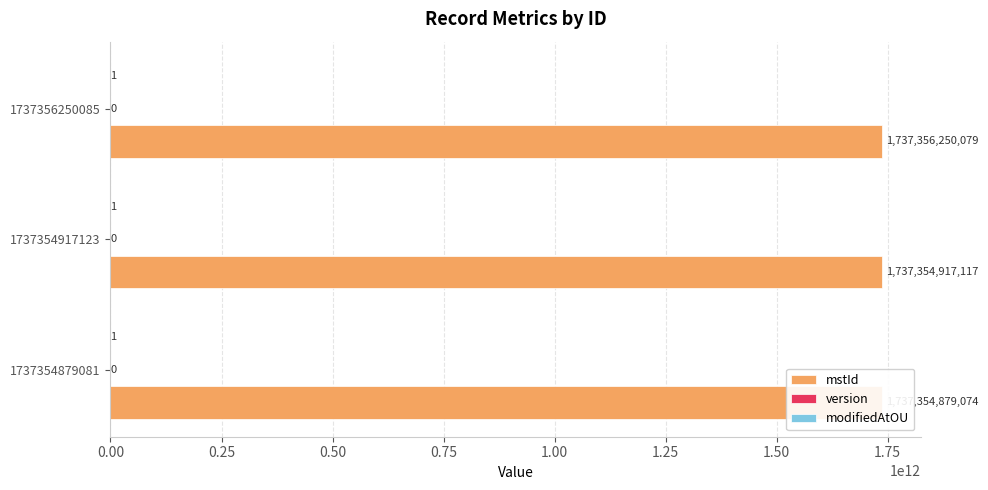

Which series has the largest range (max minus min)?

mstId